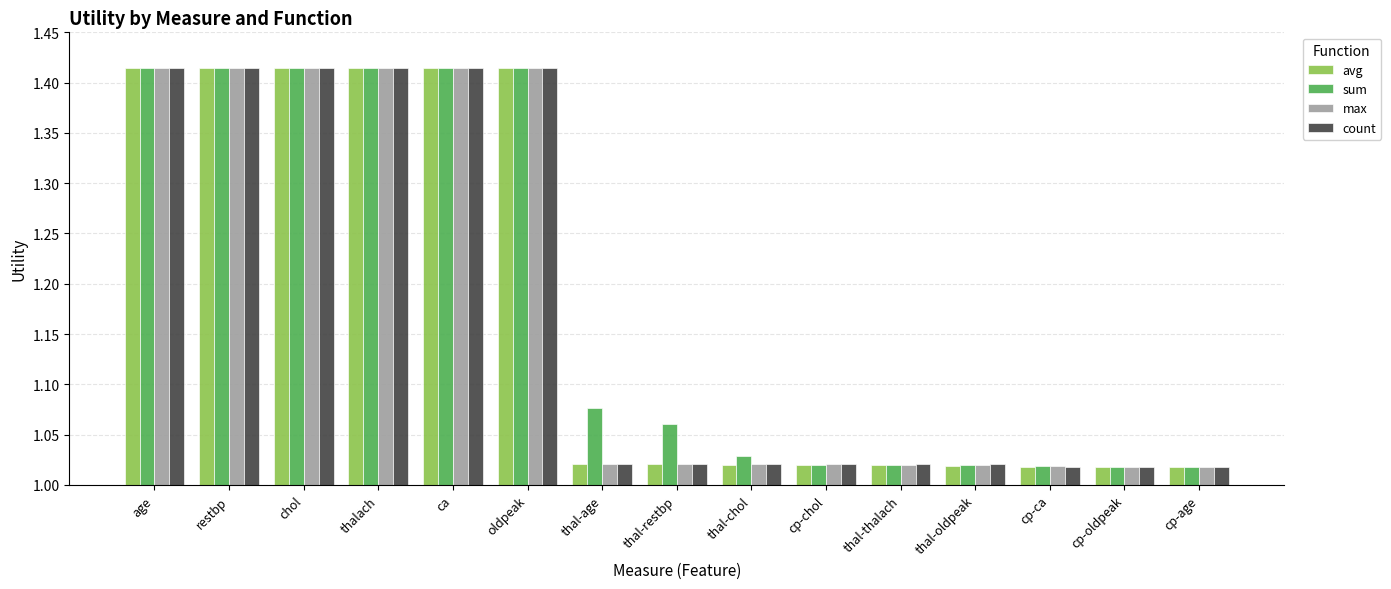

How many groups of bars are there?

15